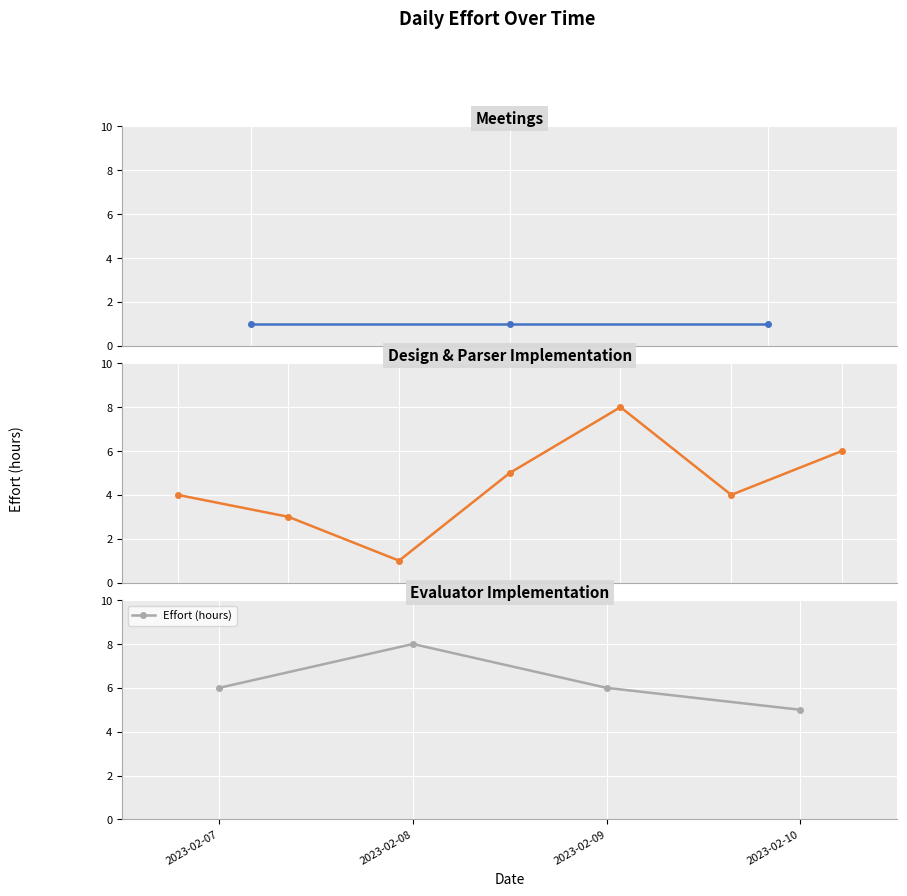

Count the number of categories in the chart.

4